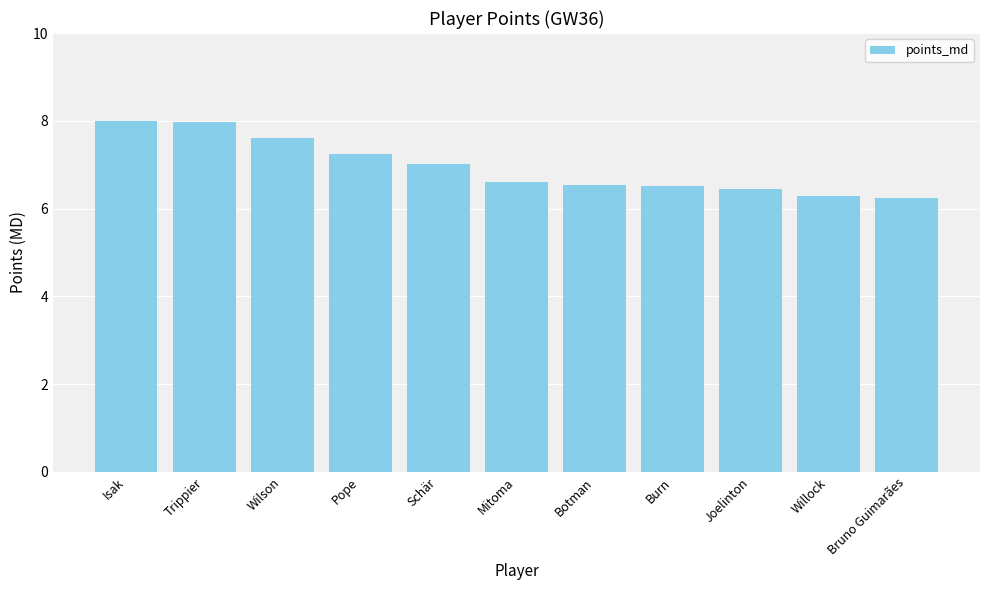

What is the average value?

6.9